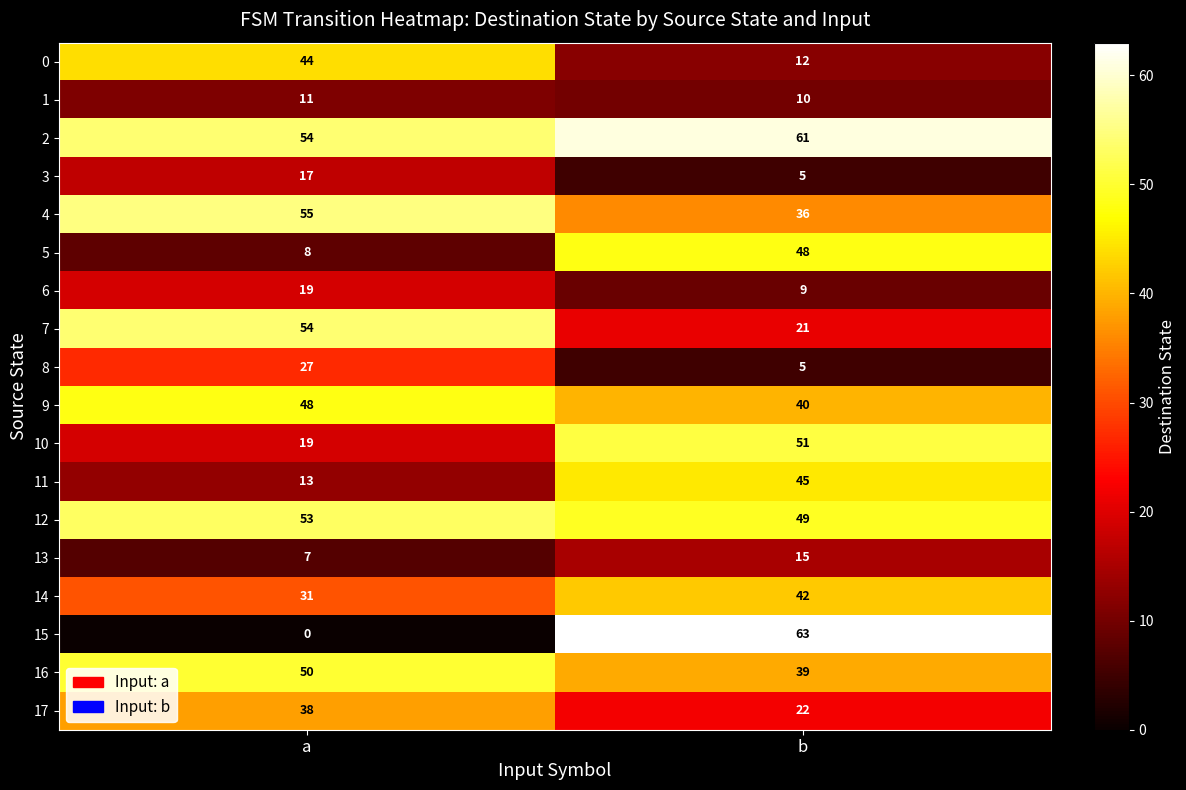

Count the number of data series in this chart.

18